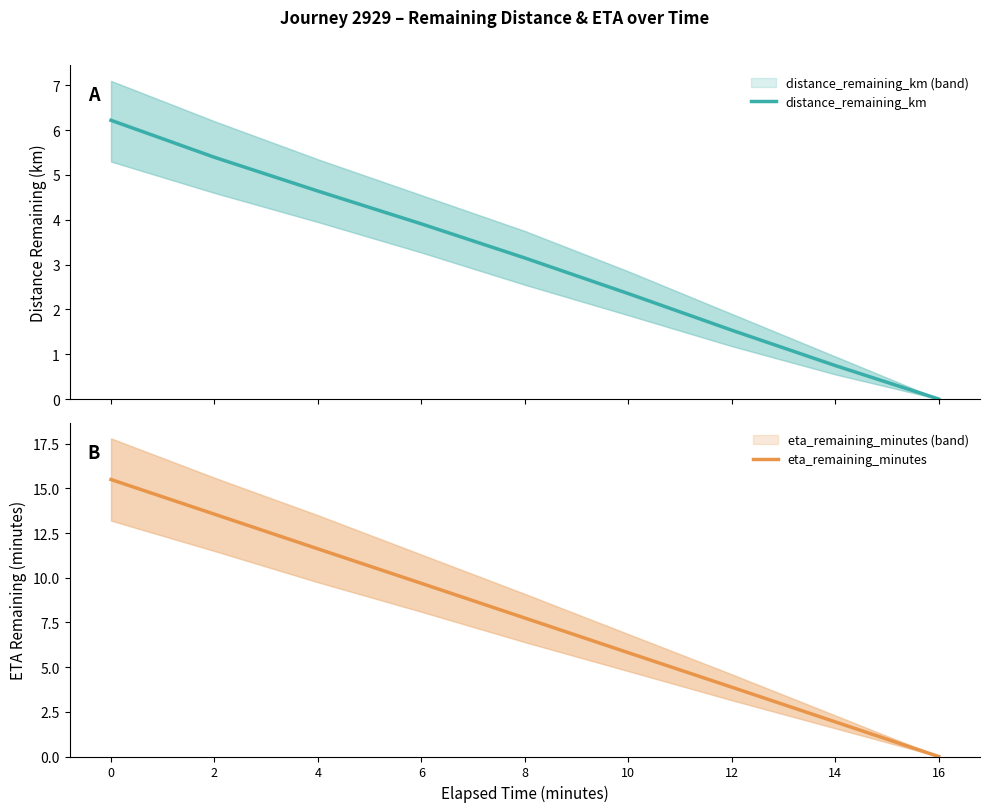

At 10, list the series in order from largest to smallest.

eta_remaining_minutes, distance_remaining_km